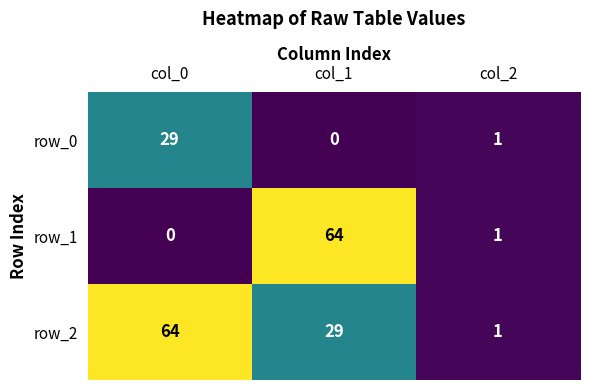

The row_0 series shows 0 at col_1. True or false?

True